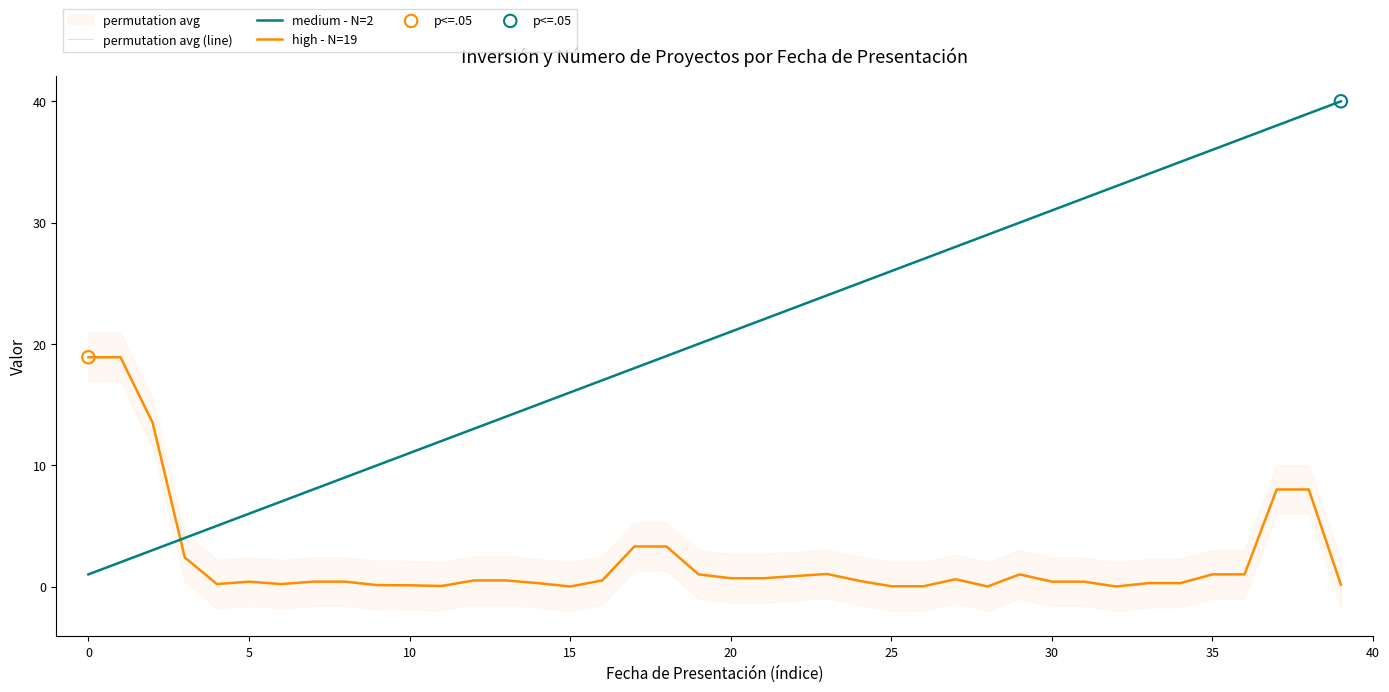

Which series contains the highest Y value?

medium - N=2